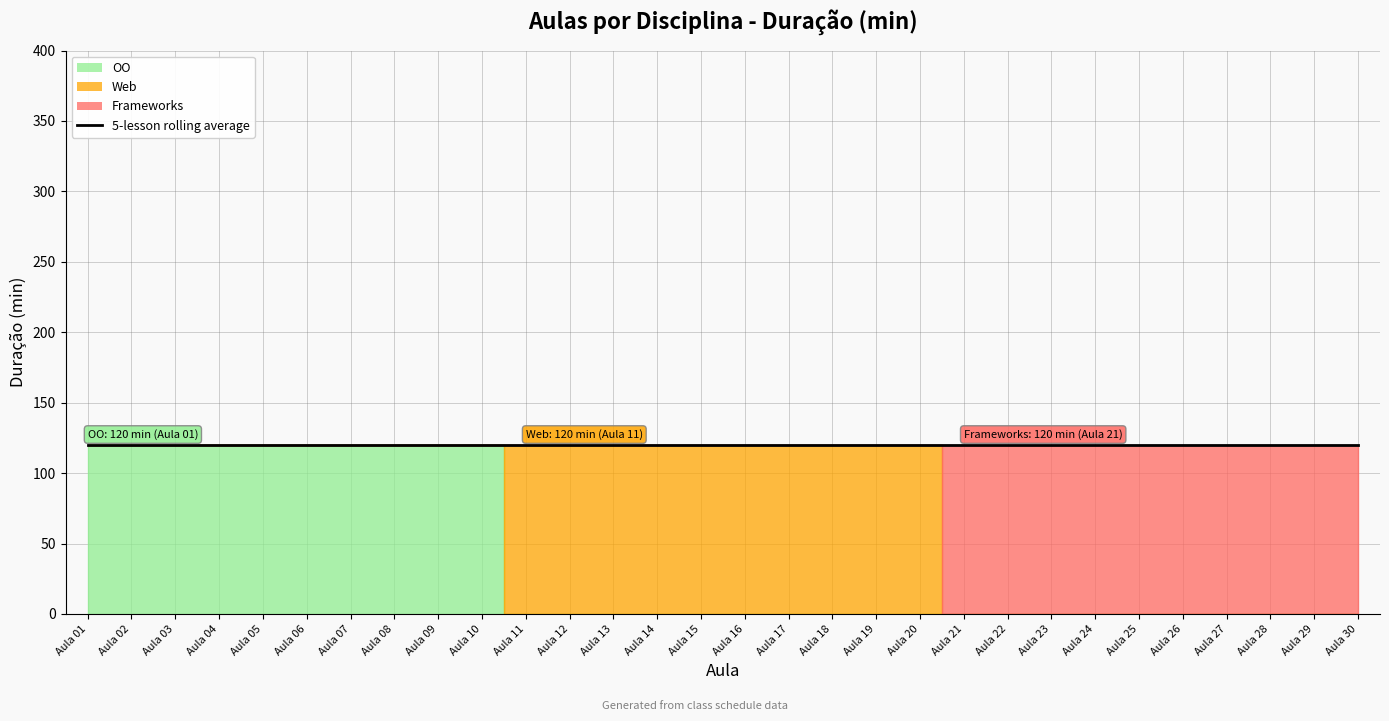

The value of Web at Aula 24 is -61. True or false?

False